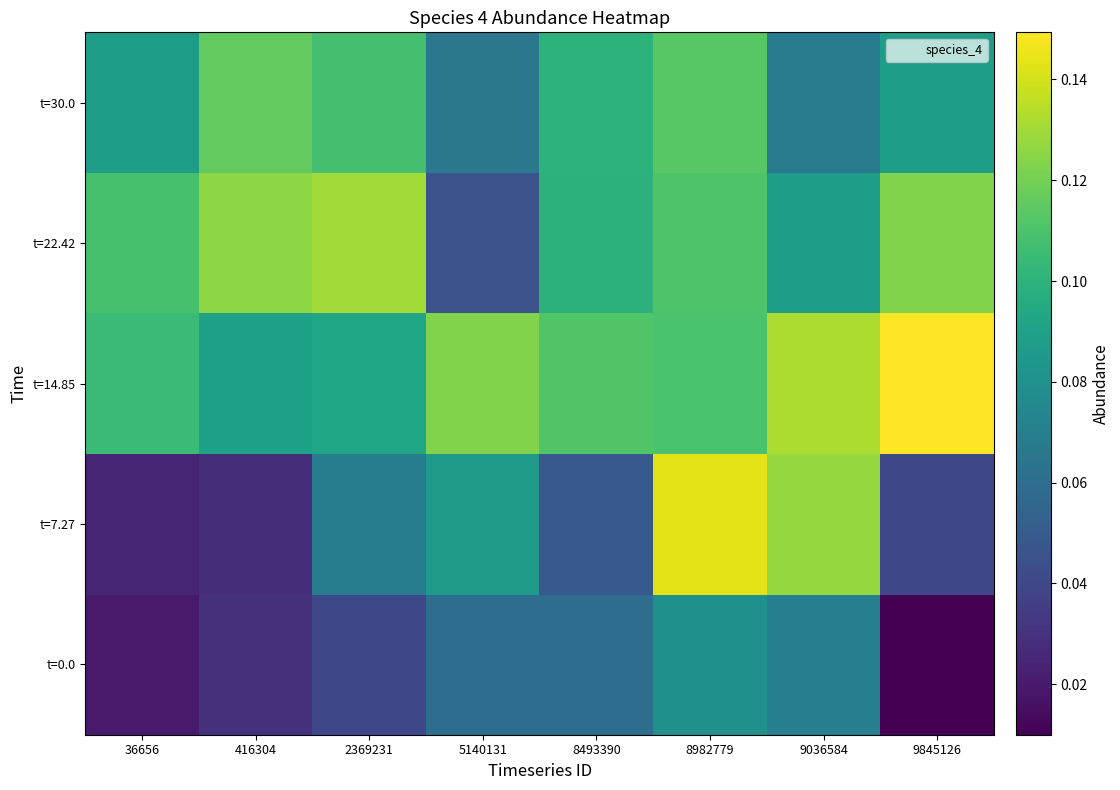

List the series in order of their peak value, lowest first.

t=0.0, t=30.0, t=22.42, t=7.27, t=14.85